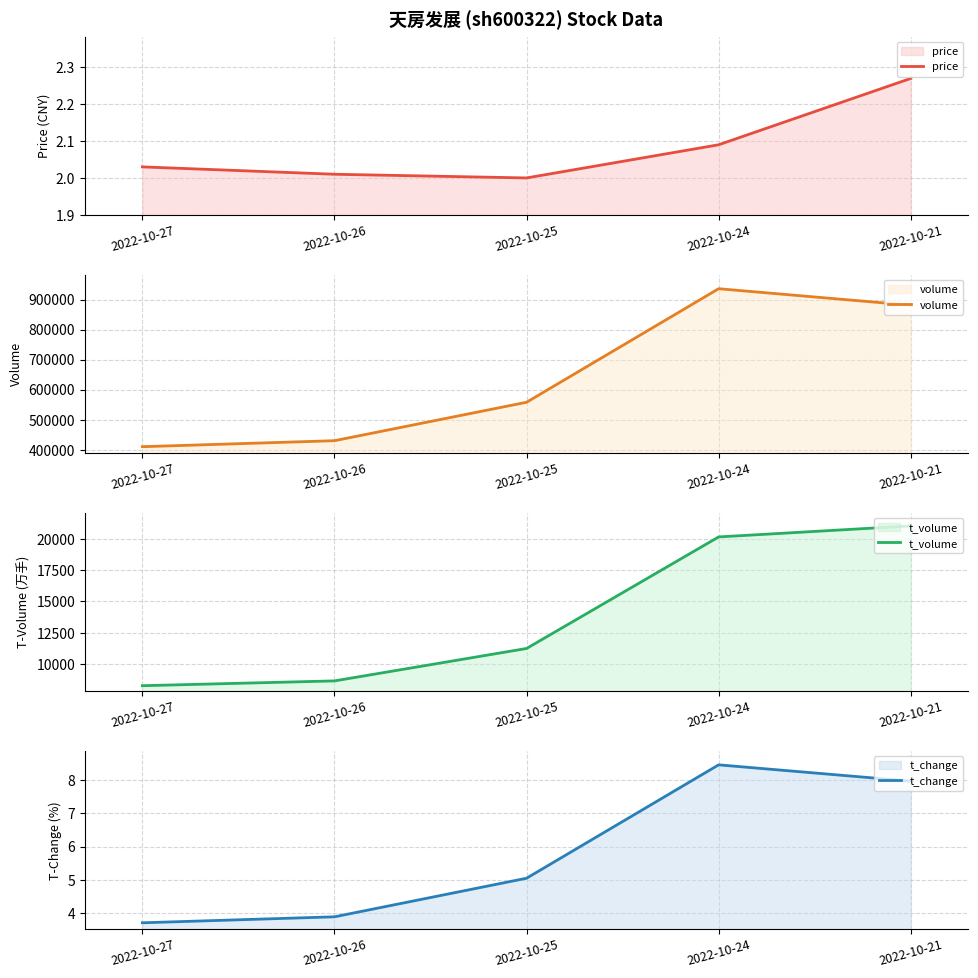

The t_volume series shows 19210.2 at 2022-10-25. True or false?

False